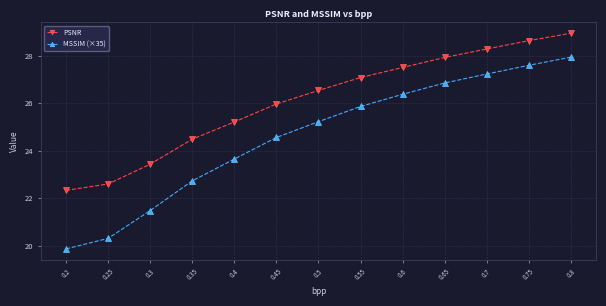

What is the label of the 2nd point from the left?

0.25